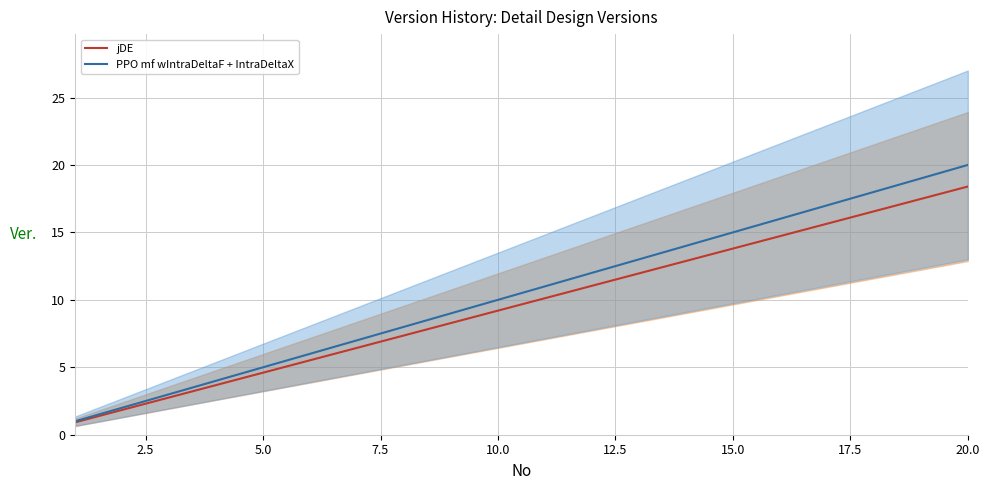

List the series in order of their peak value, lowest first.

jDE, PPO mf wIntraDeltaF + IntraDeltaX